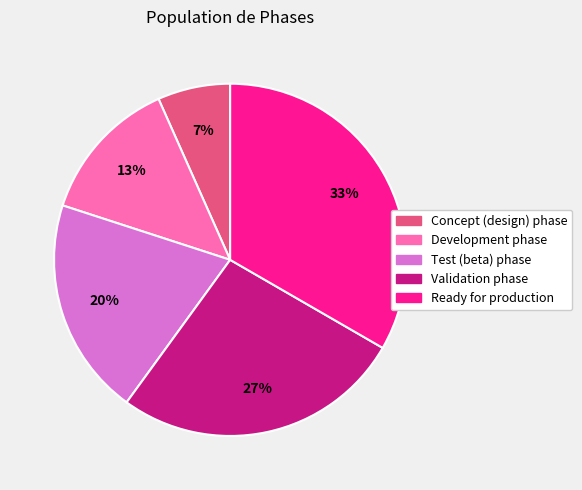

What is the smallest slice in the pie chart?

Concept (design) phase